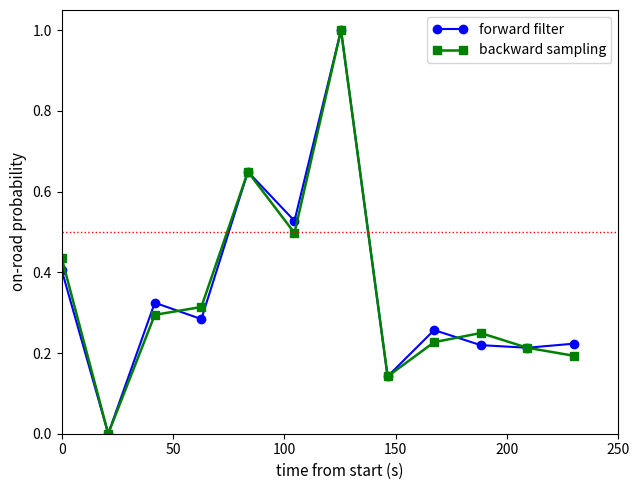

How many interior local valleys does the backward sampling series have?

3